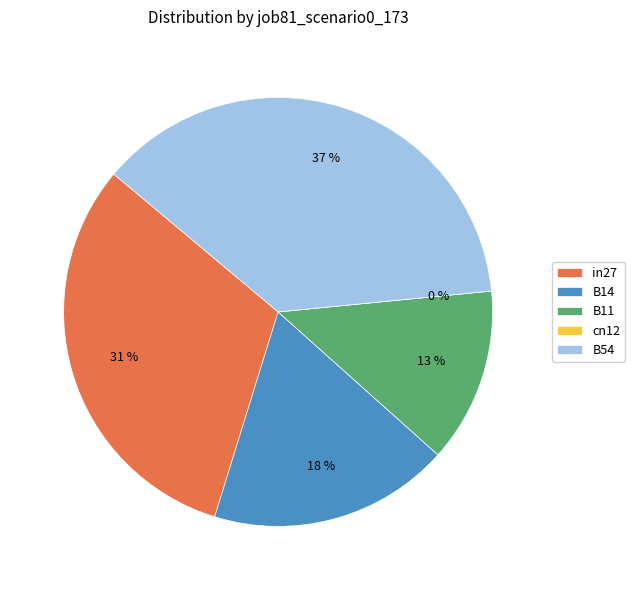

What percentage do cn12 and B54 together represent?

37.3%